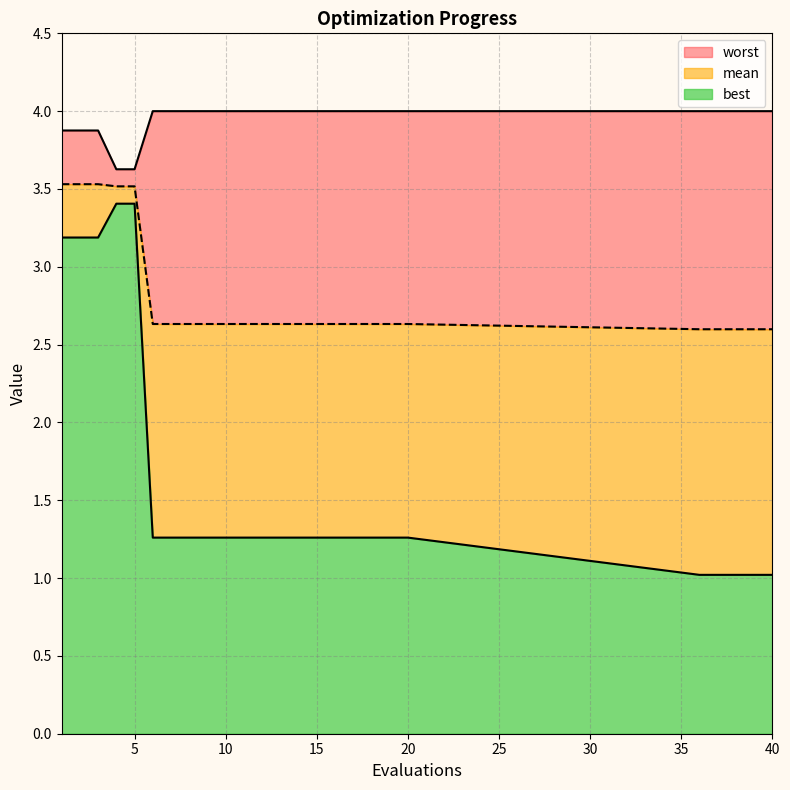

How many data points does each series have?

25